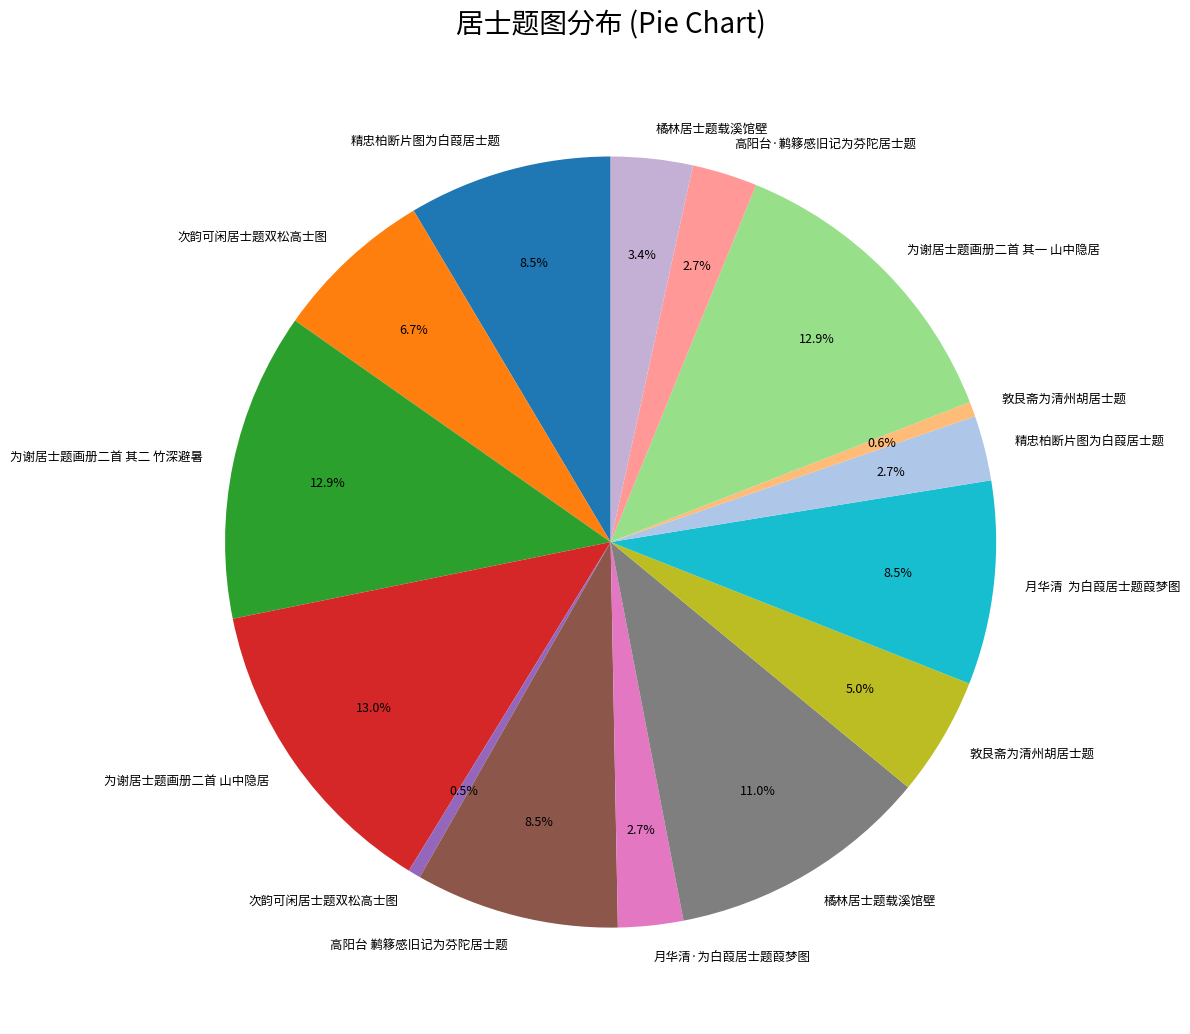

How many segments does this pie chart have?

15